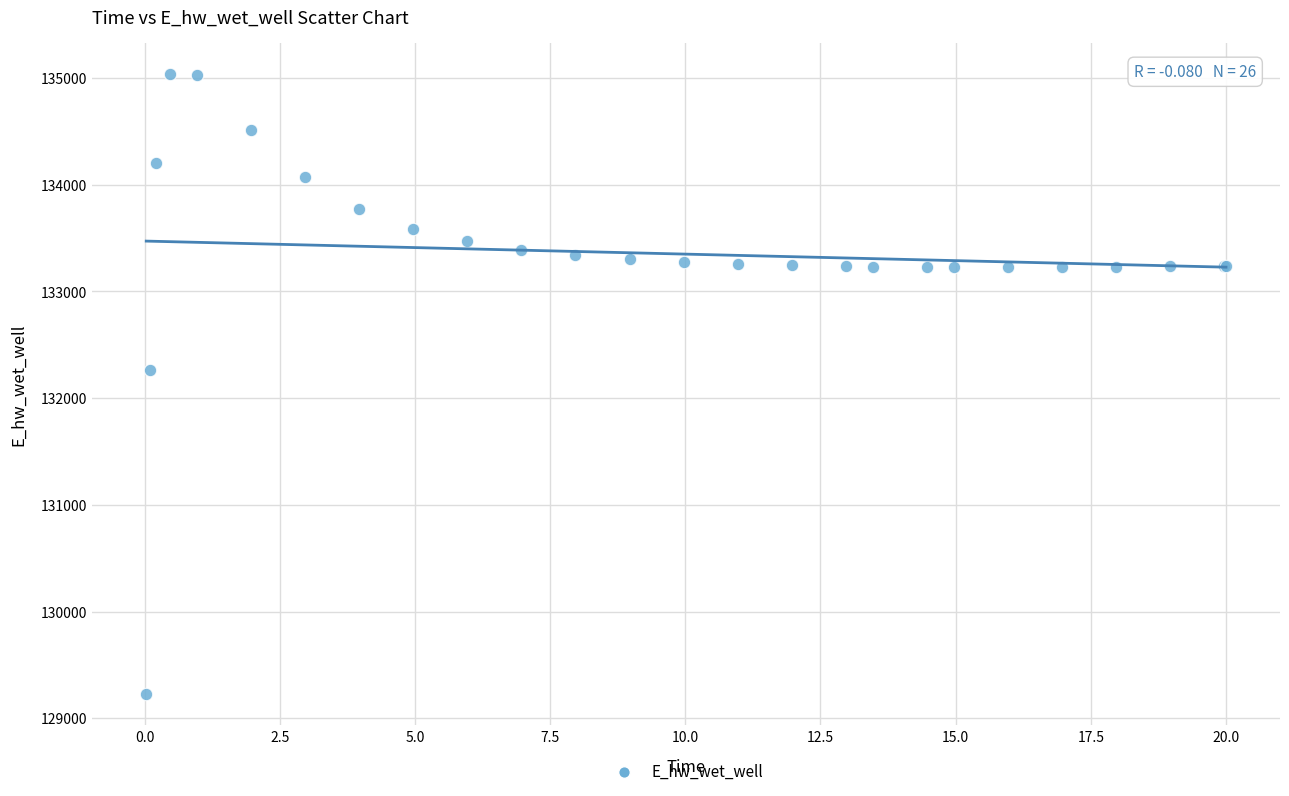

What Y value in the scatter plot is closest to 132131?

132259.3